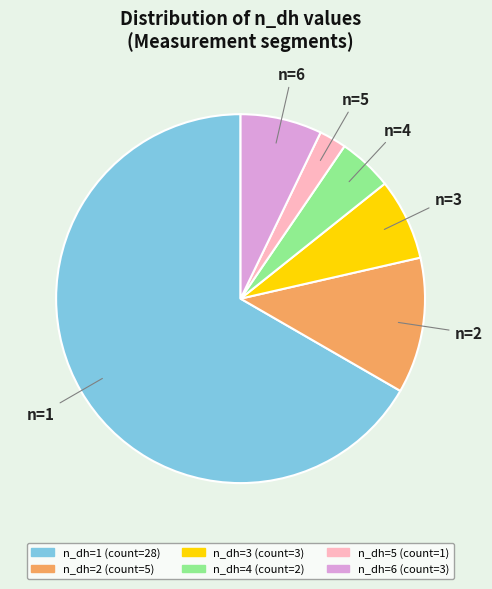

Does any single category account for the majority?

Yes